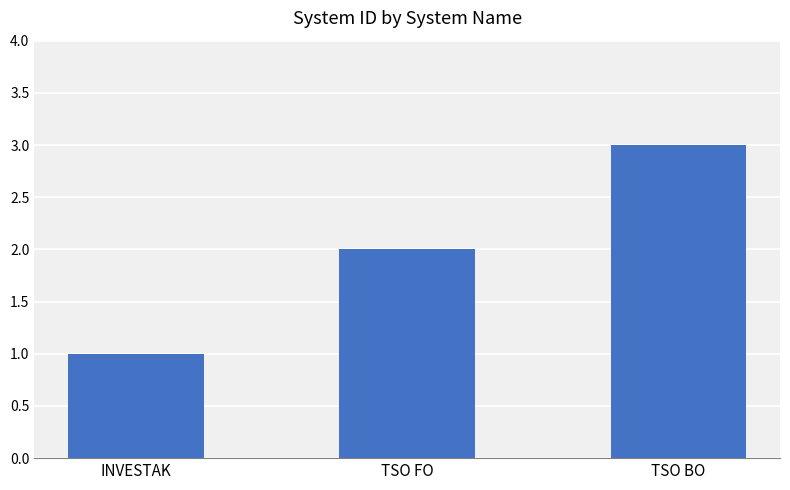

How many bars are there in total?

3